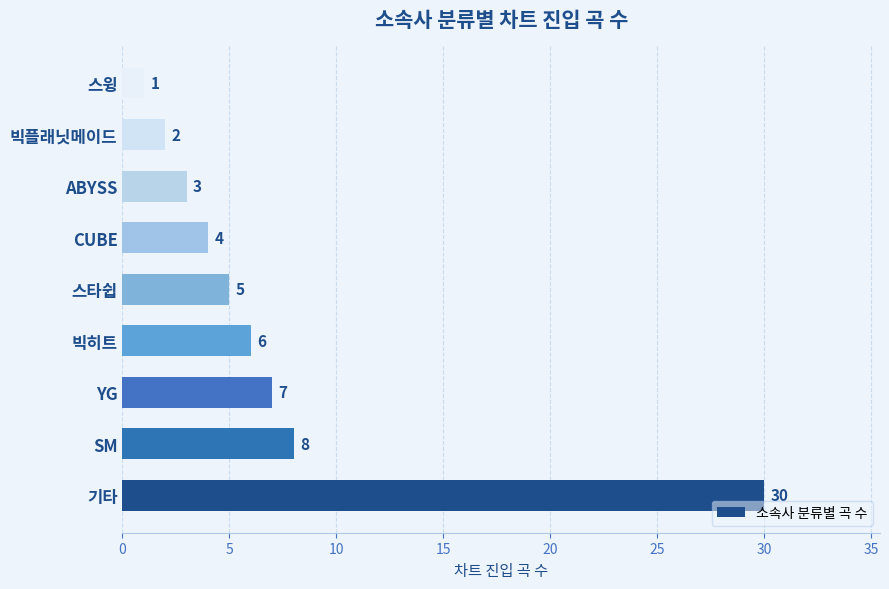

Which has a higher value, YG or CUBE?

YG